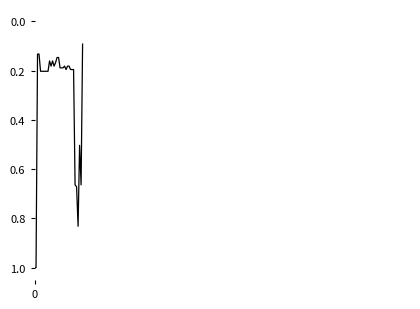

What is the greatest value displayed?

1.0